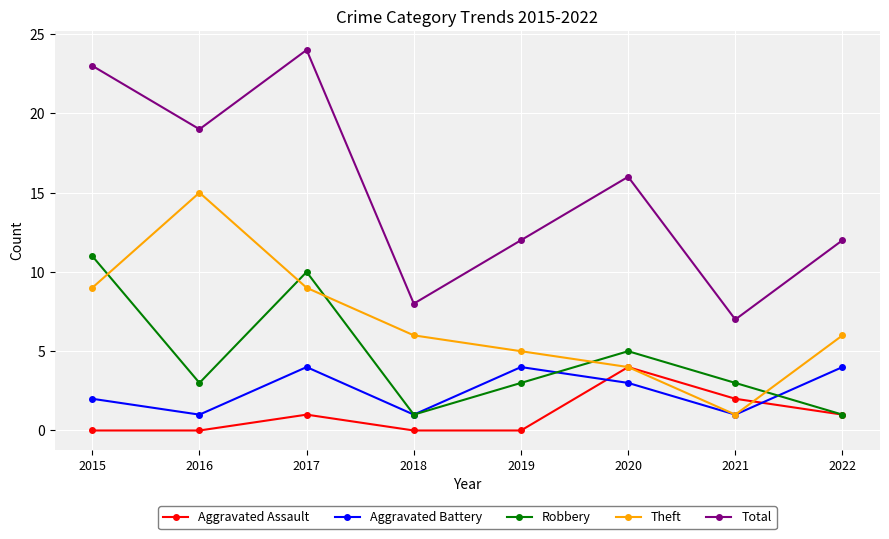

At how many categories does at least one series exceed 3?

8